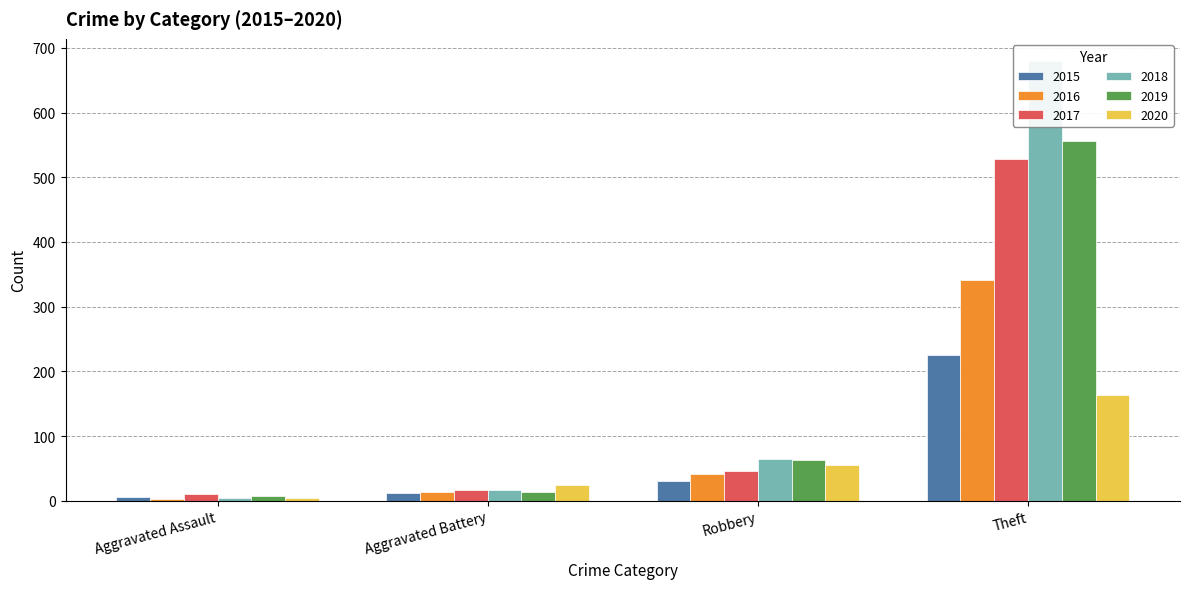

Reading left to right, extract all data points from this chart.

2015: Aggravated Assault=6	Aggravated Battery=12	Robbery=30	Theft=225
2016: Aggravated Assault=3	Aggravated Battery=13	Robbery=42	Theft=341
2017: Aggravated Assault=11	Aggravated Battery=17	Robbery=46	Theft=528
2018: Aggravated Assault=4	Aggravated Battery=17	Robbery=65	Theft=680
2019: Aggravated Assault=7	Aggravated Battery=14	Robbery=63	Theft=556
2020: Aggravated Assault=4	Aggravated Battery=24	Robbery=56	Theft=163